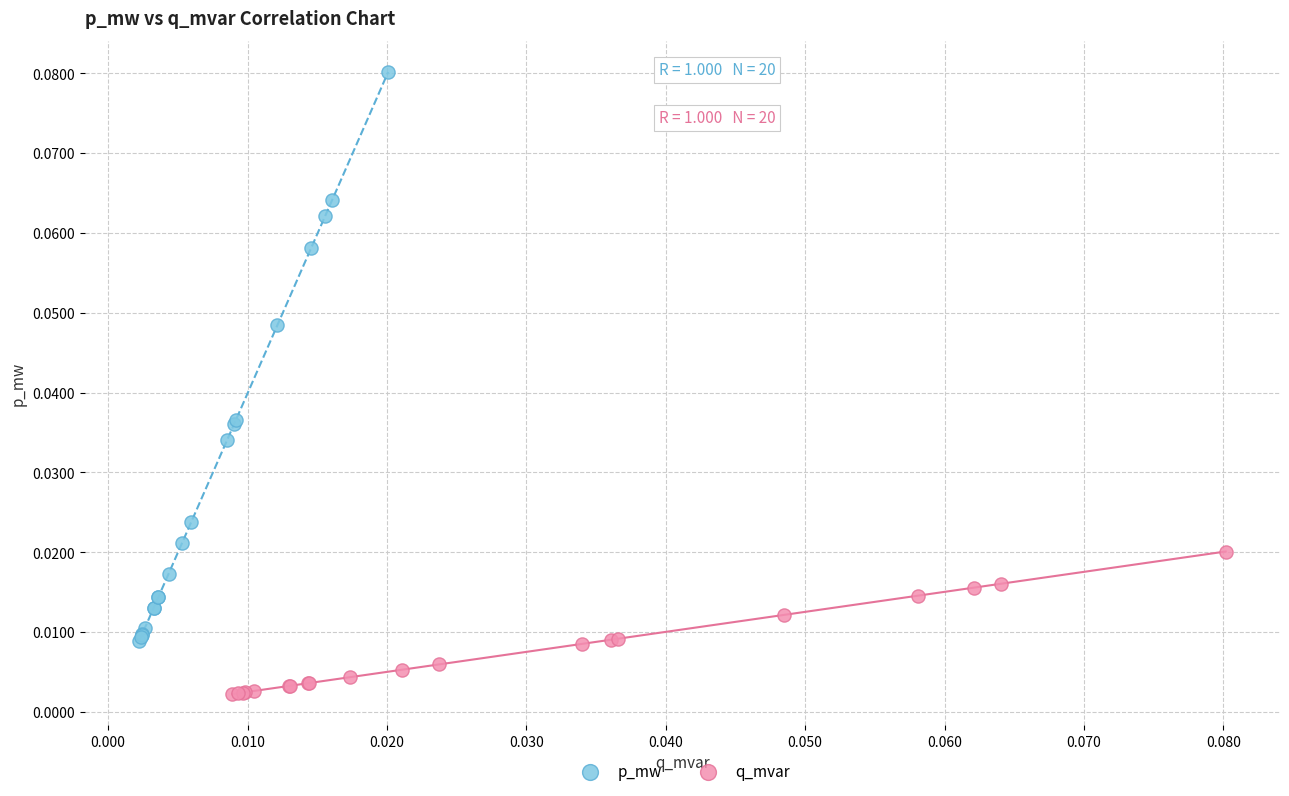

Which series has the largest Y range (max minus min)?

p_mw